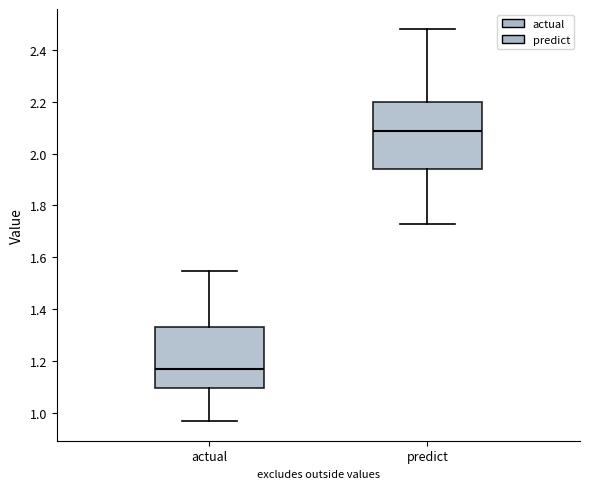

Comparing the boxes themselves (not the whiskers), which one is the tallest?

predict